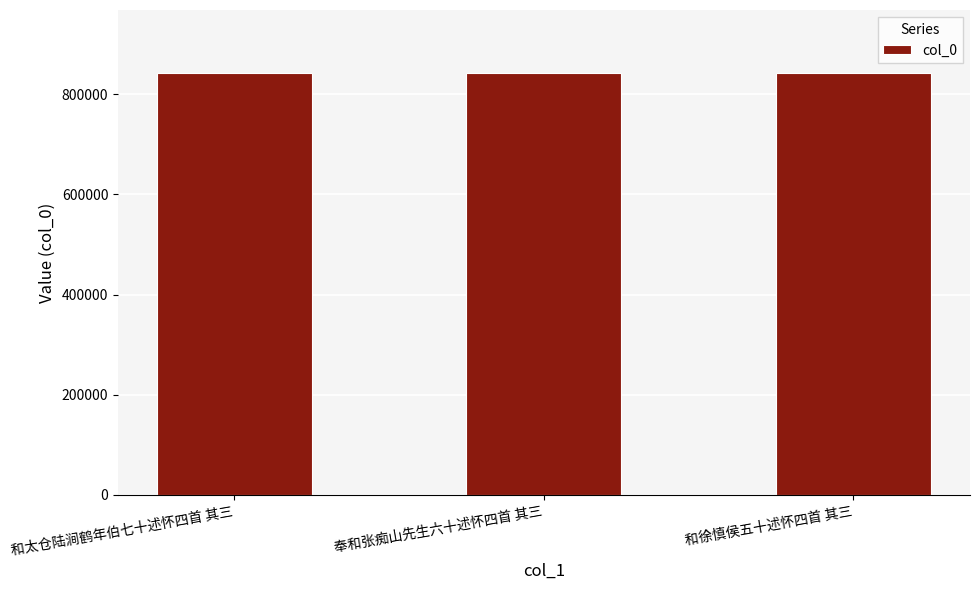

Count the values in the range 842071 to 842180.

3